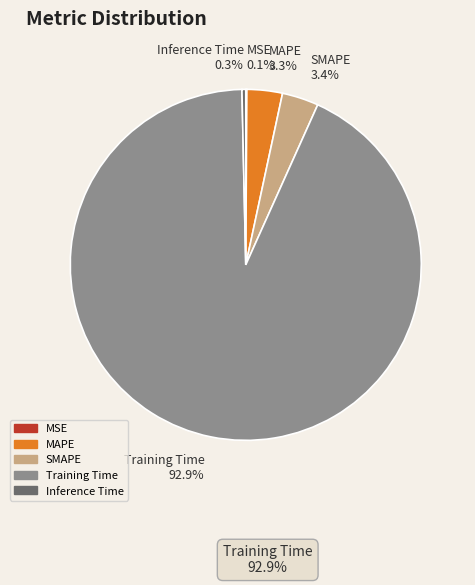

Between MAPE and Inference Time, which is larger?

MAPE